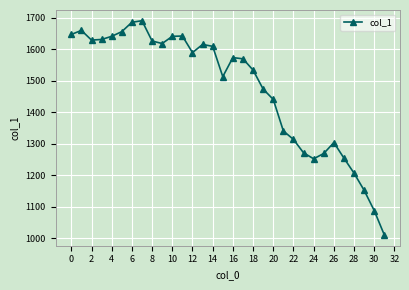

What is the smallest value displayed?

1010.1